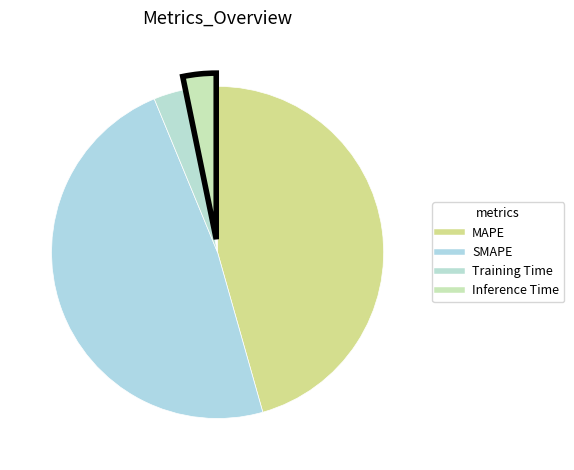

Rank the categories by value from highest to lowest.

SMAPE, MAPE, Inference Time, Training Time